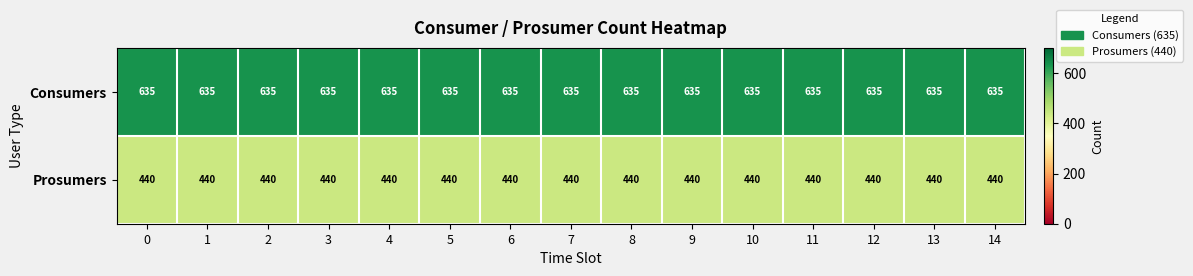

Read the Prosumers value at 5.

440